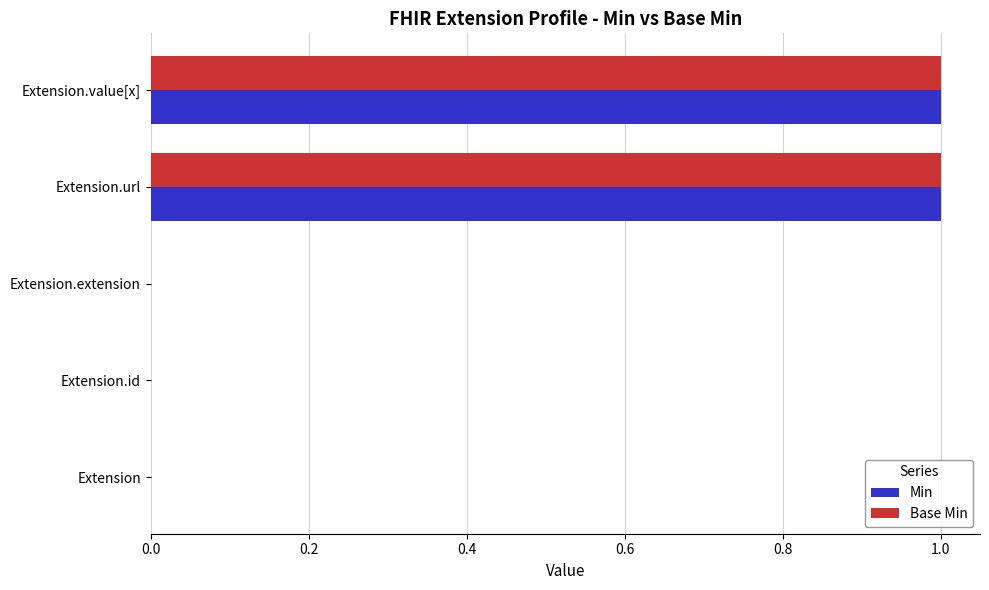

The value of Min at Extension.value[x] is 2. True or false?

False